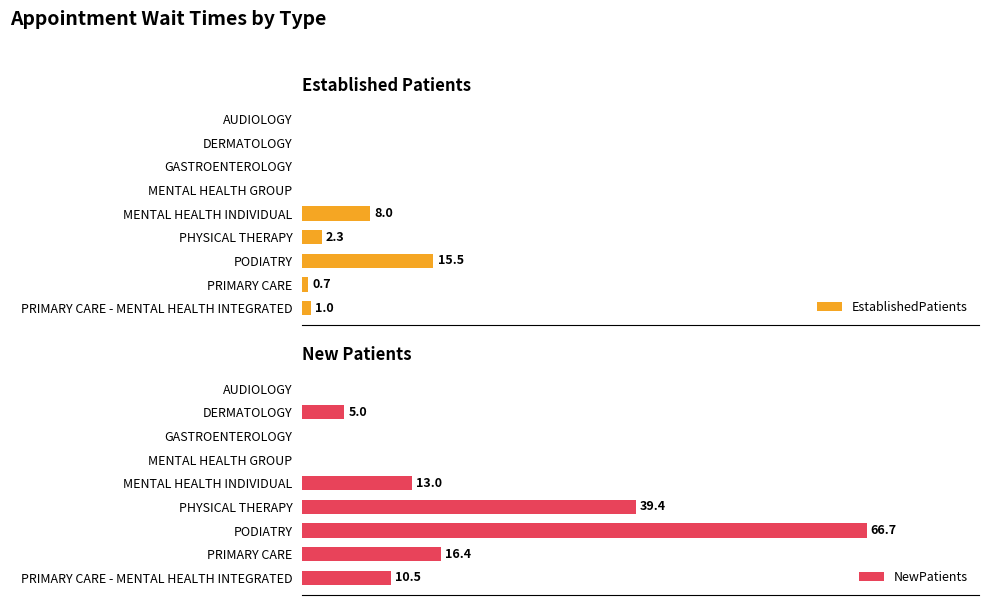

How many data points in NewPatients are above 10?

5